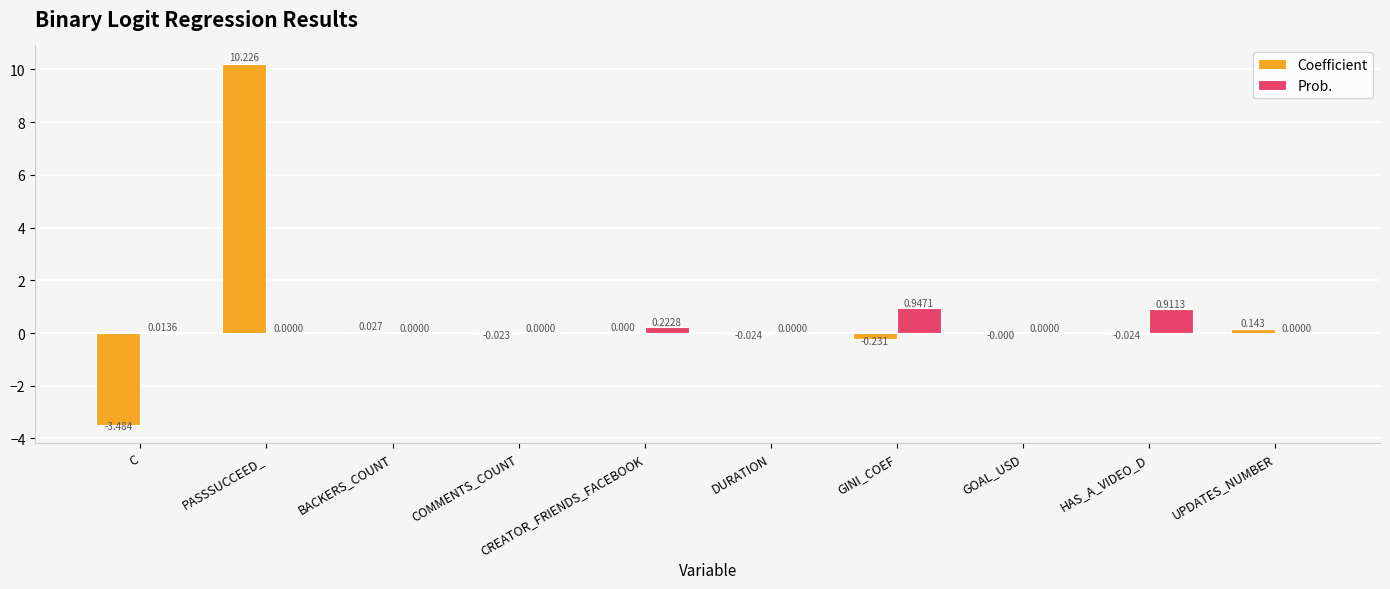

What are all the series names shown in the legend?

Coefficient, Prob.